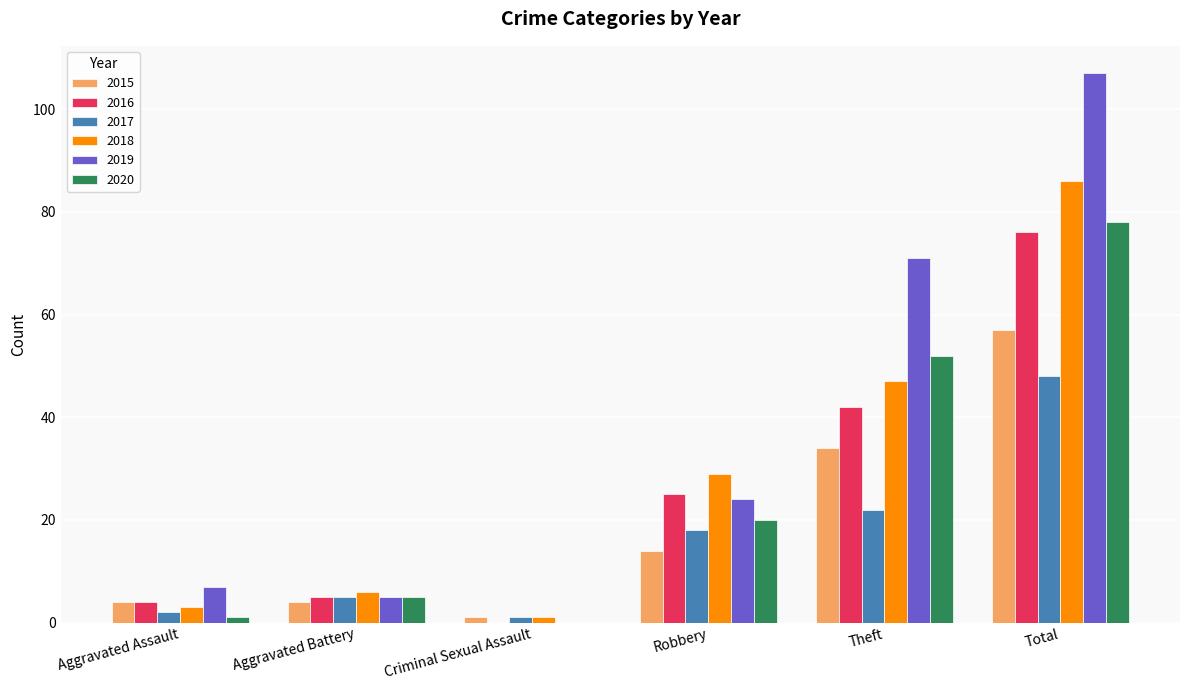

Reading left to right, list all the values displayed in this chart.

2015: 4	4	1	14	34	57
2016: 4	5	0	25	42	76
2017: 2	5	1	18	22	48
2018: 3	6	1	29	47	86
2019: 7	5	0	24	71	107
2020: 1	5	0	20	52	78